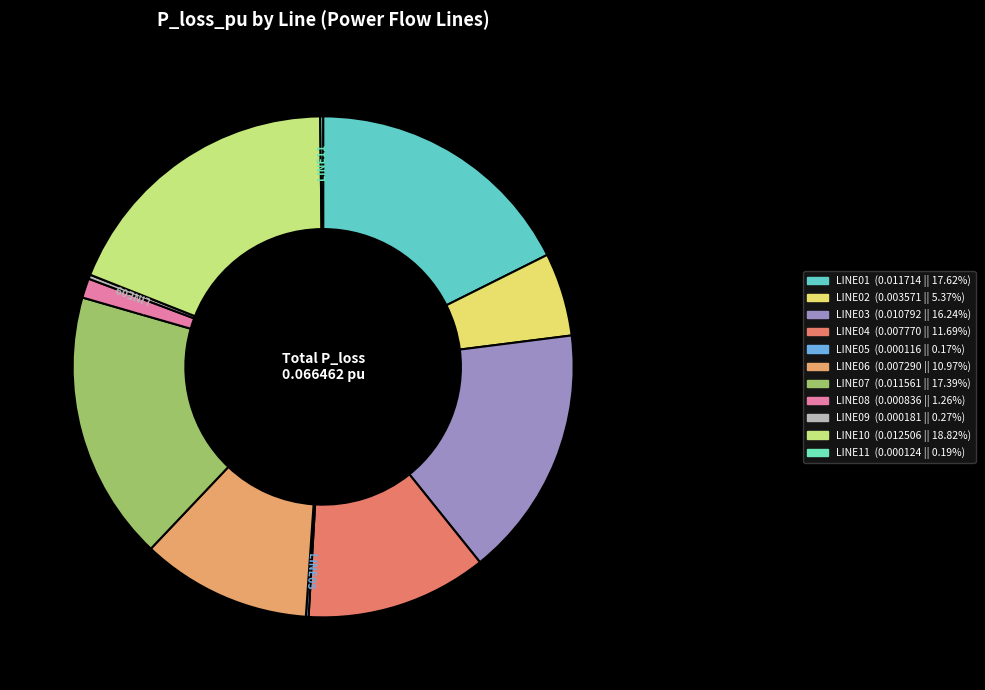

What is the largest slice in the pie chart?

LINE10